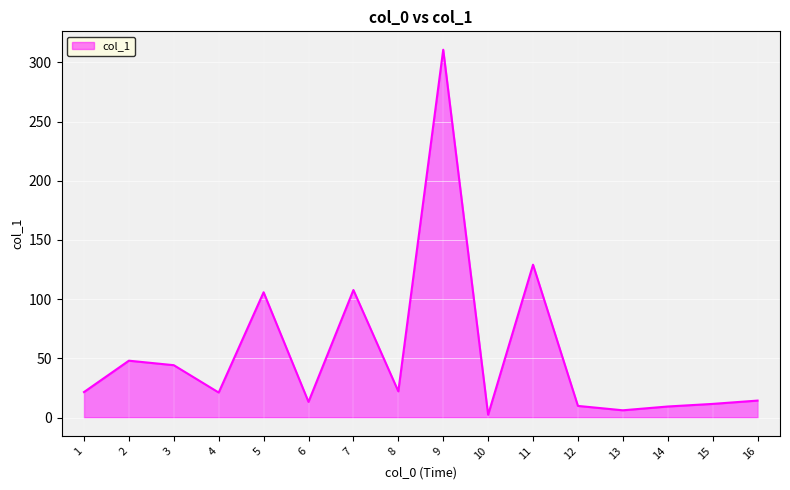

At which label is the value closest to 156?

11